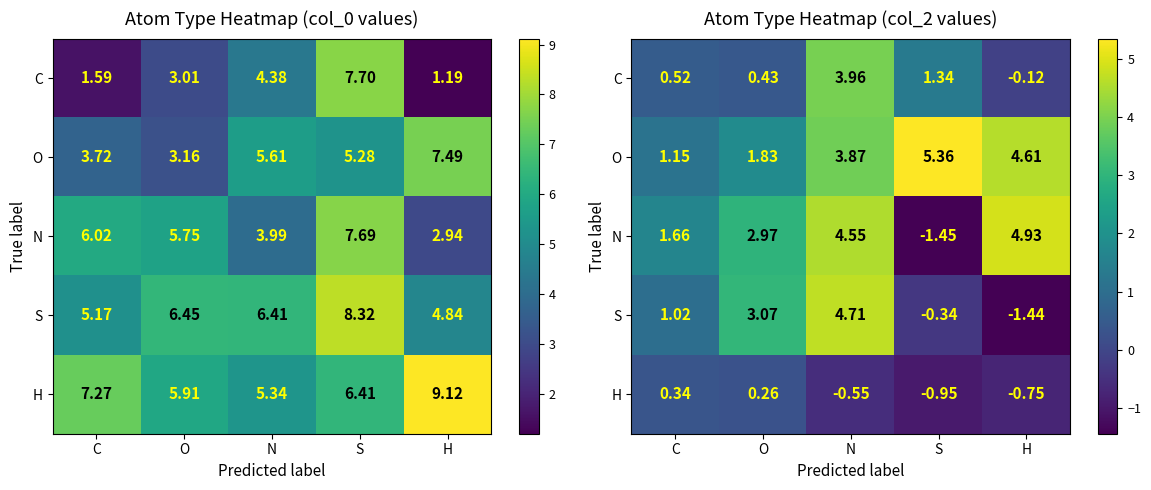

What is the sum of all H values?

-1.6